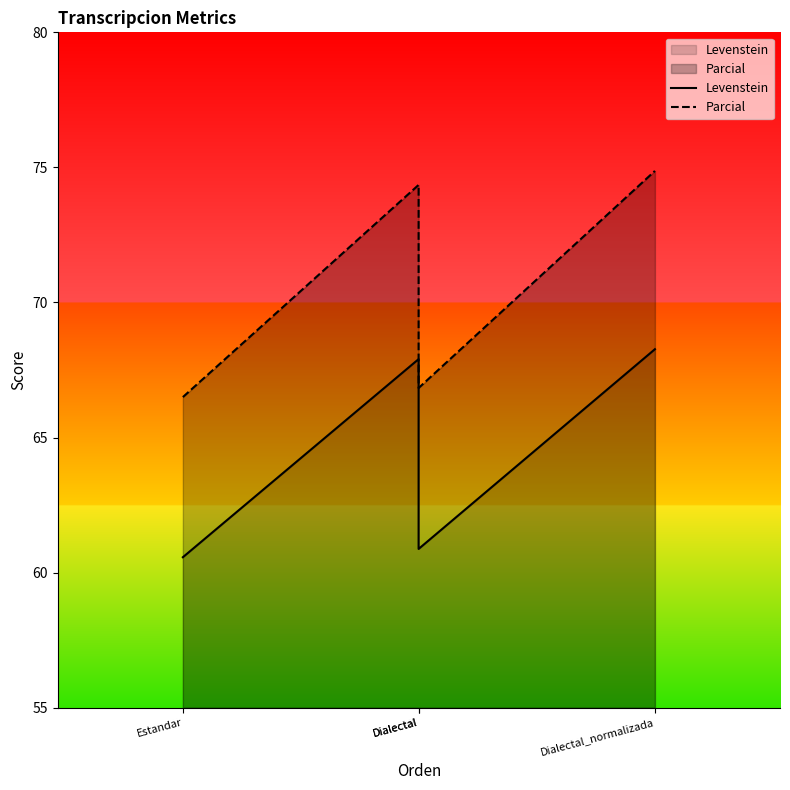

What is the spread (max minus min) of values at Dialectal?

6.4